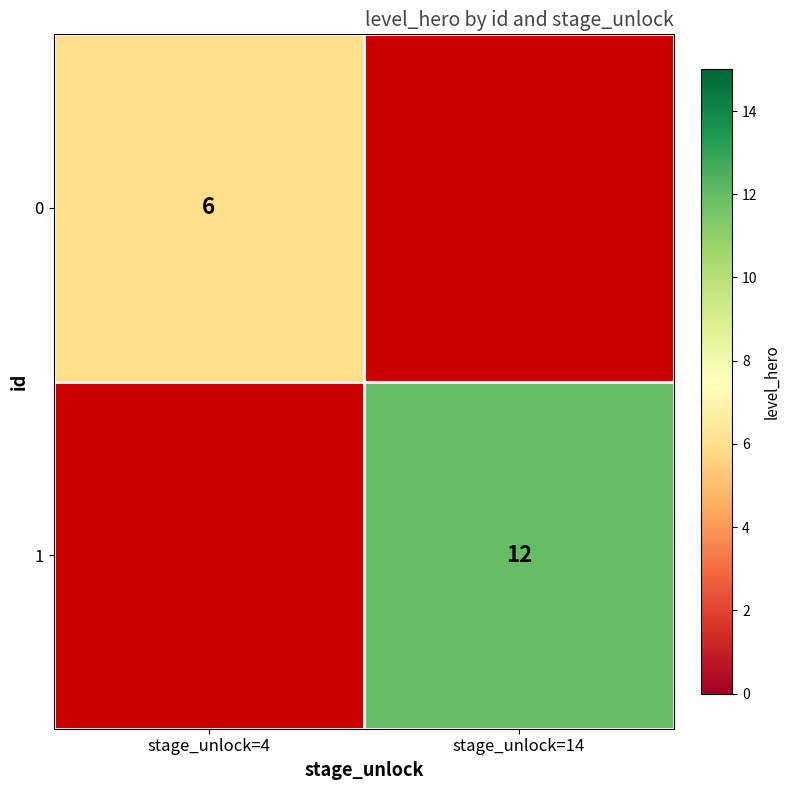

The value of 1 at stage_unlock=14 is 12. True or false?

True